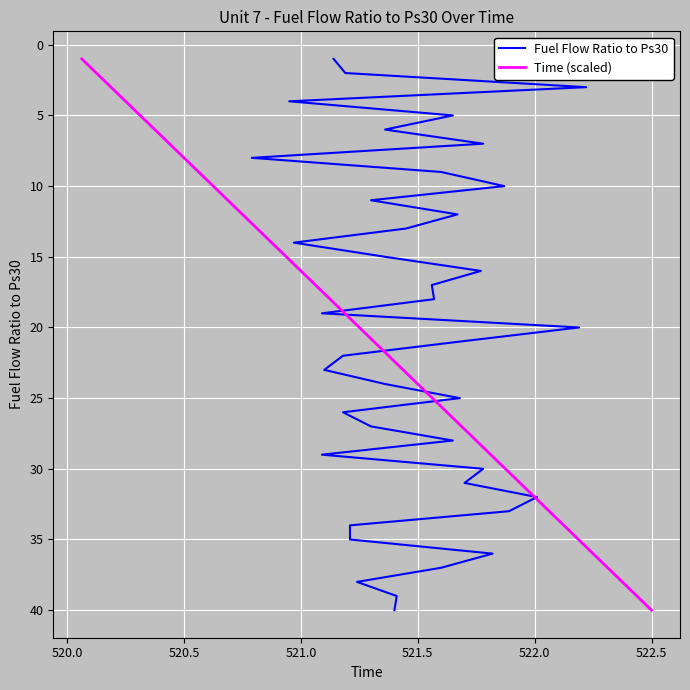

True or false: Time (scaled) has a value of 40 at 522.5.

True